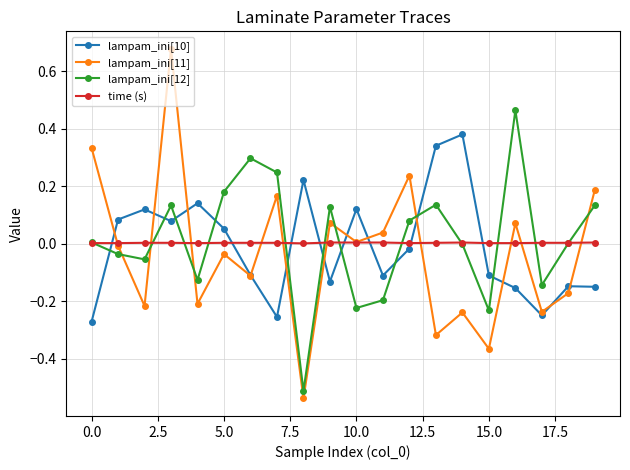

Which series has the widest spread of values?

lampam_ini[11]